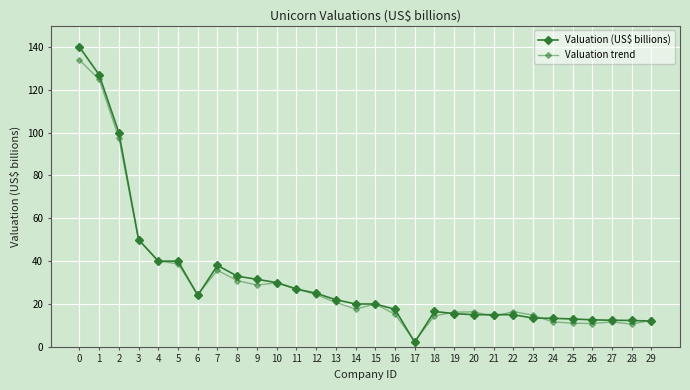

Which series has the widest spread of values?

Valuation (US$ billions)